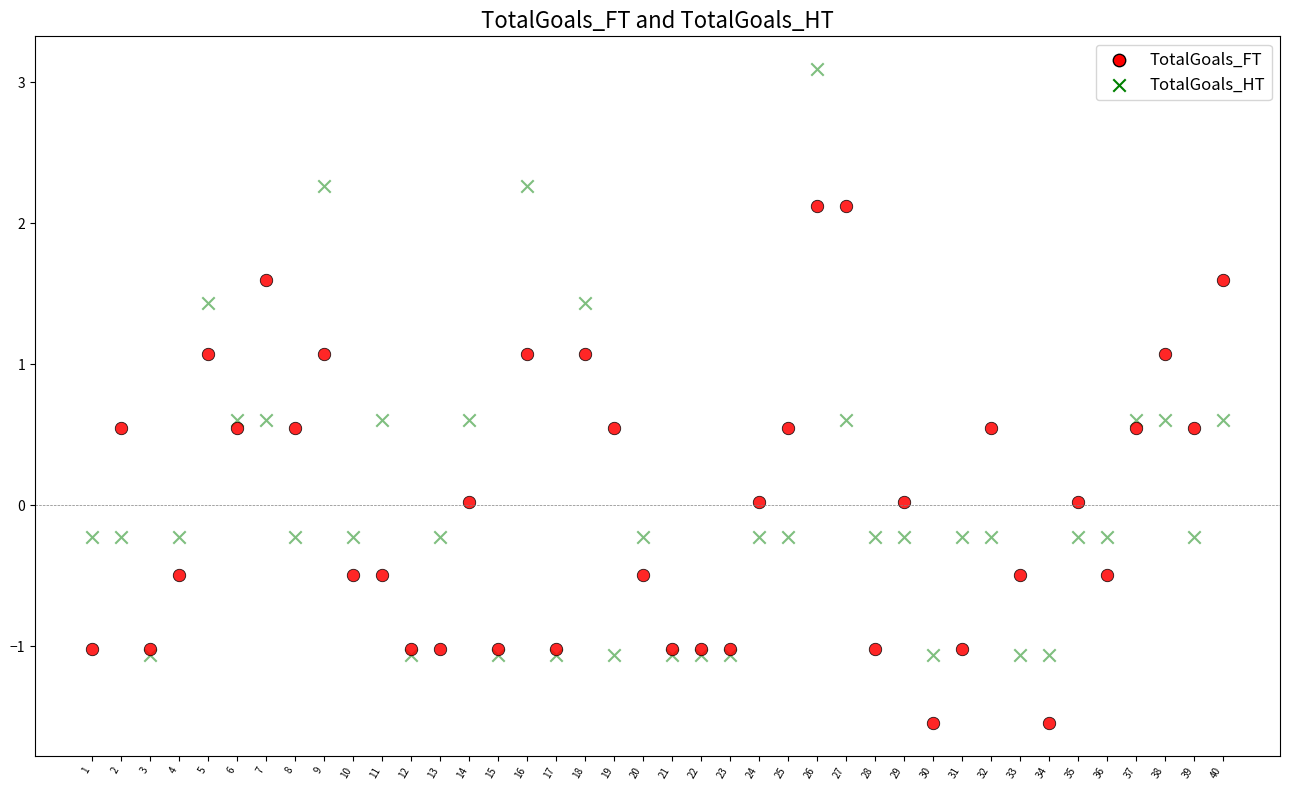

Which series has the largest Y range (max minus min)?

TotalGoals_HT